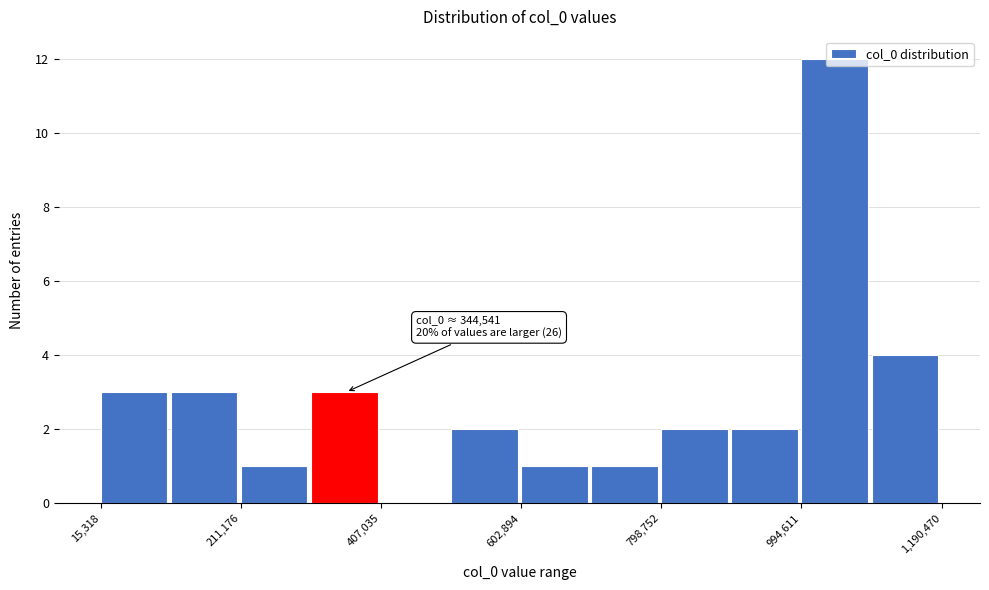

Over which range of the x-axis is the bar tallest?

1000000 to 1100000